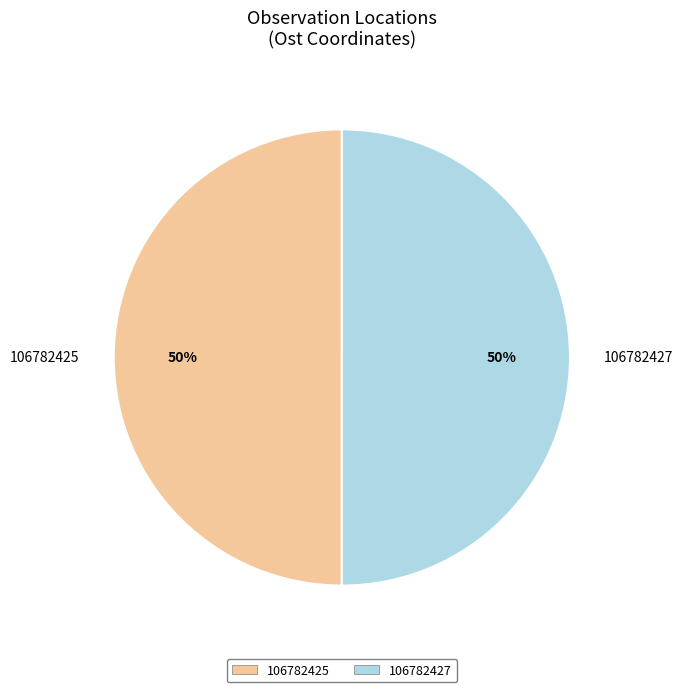

What percentage is the 106782427 slice, to the nearest percent?

50%